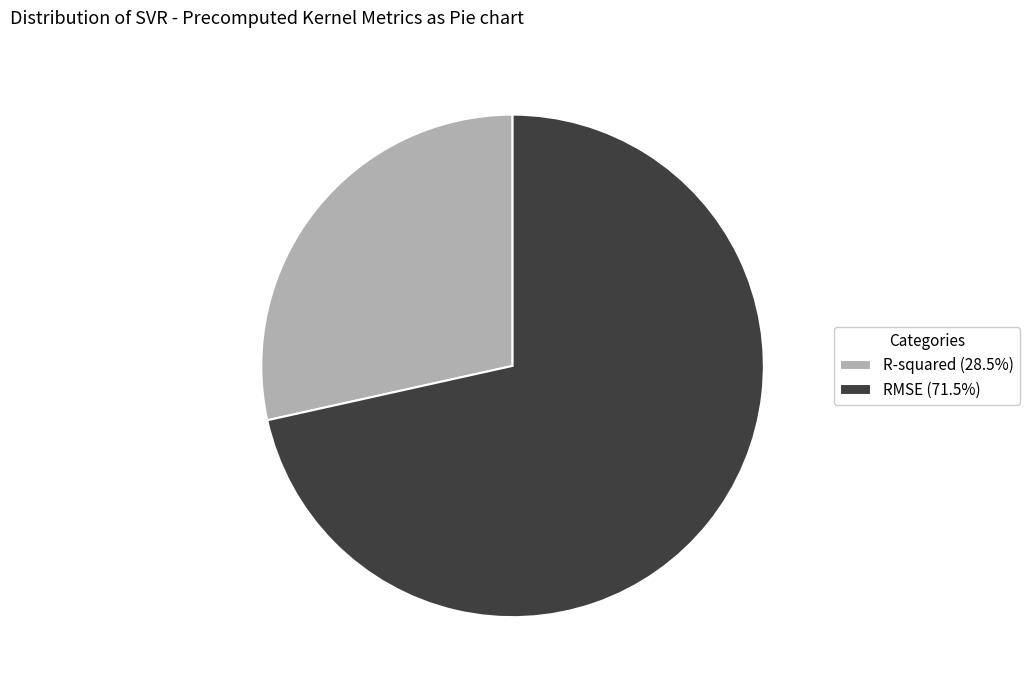

True or false: R-squared accounts for 28% of the total.

True